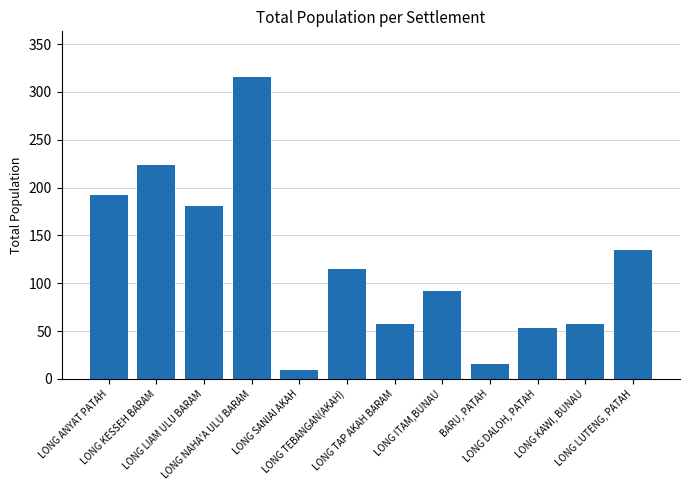

The chart shows a value of 16 at LONG DALOH, PATAH. True or false?

False